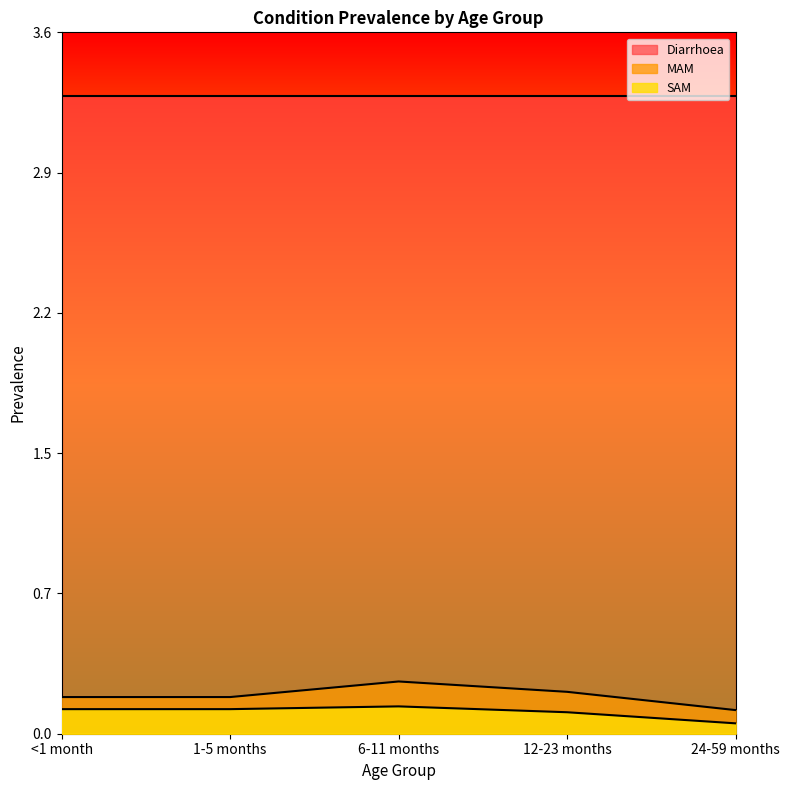

What is the difference between the maximum and minimum values in the MAM series?

0.1